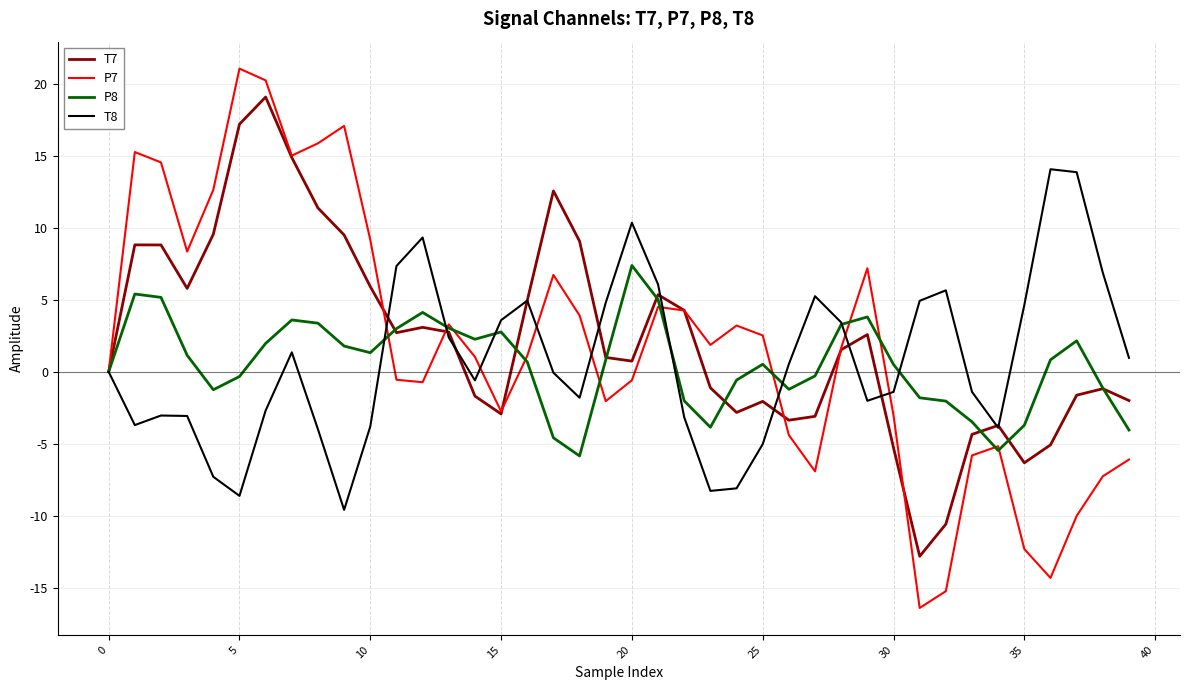

List the series in order of their peak value, highest first.

P7, T7, T8, P8